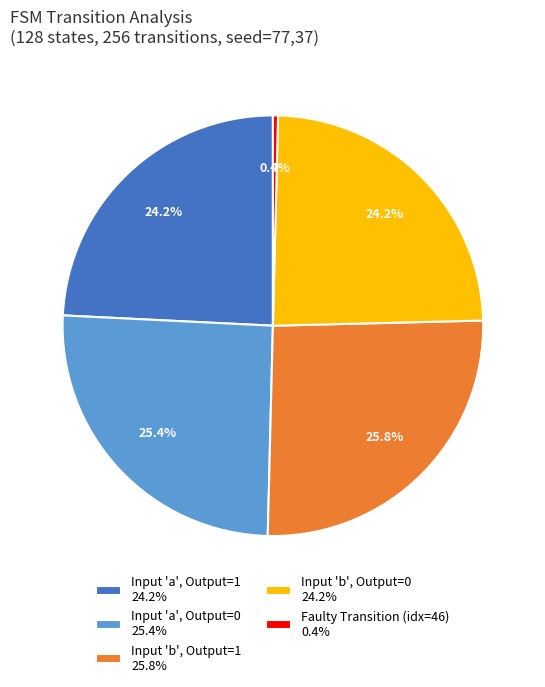

Between Input 'b', Output=0 24.2% and Faulty Transition (idx=46) 0.4%, which is larger?

Input 'b', Output=0 24.2%